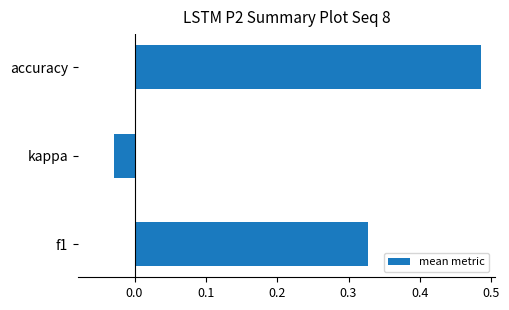

How many negative values are there?

1